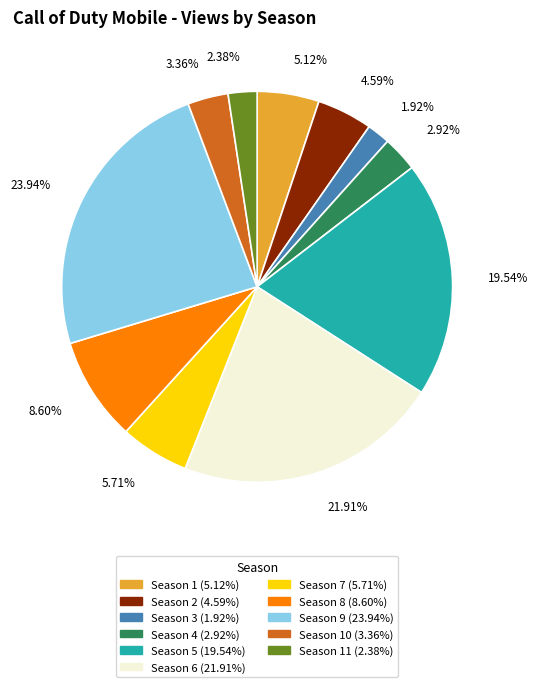

Is there a majority slice in this chart?

No